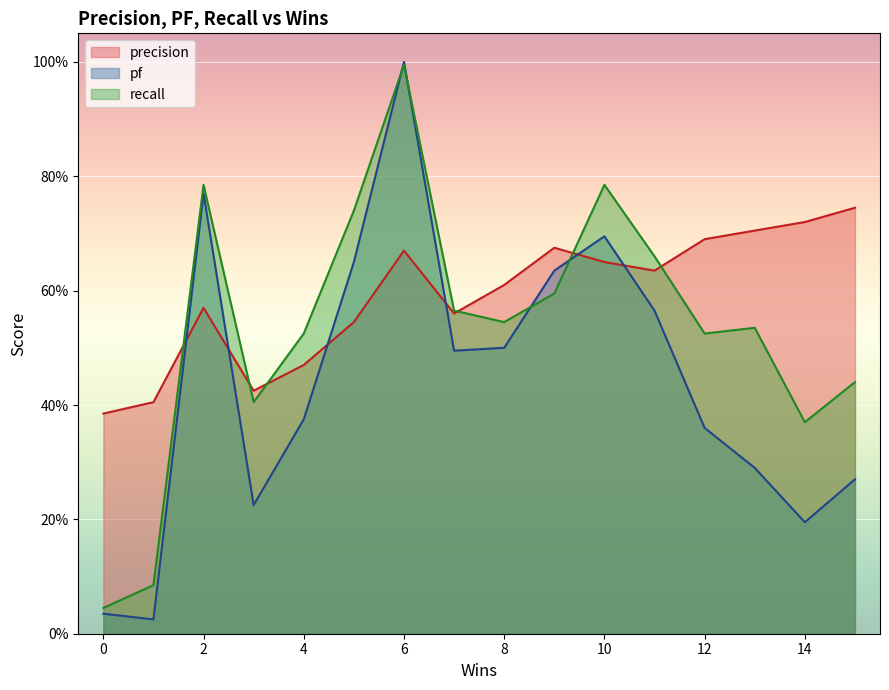

The precision series shows 0.7 at 14. True or false?

True